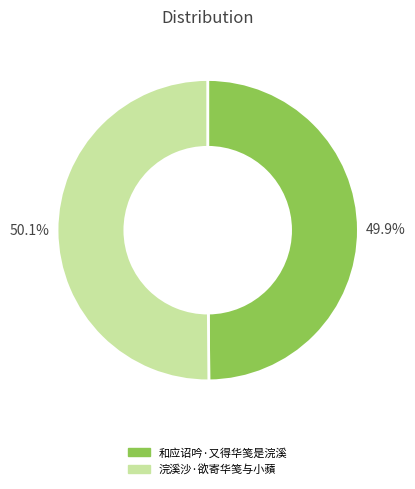

Is there any slice that represents more than half of the pie?

Yes